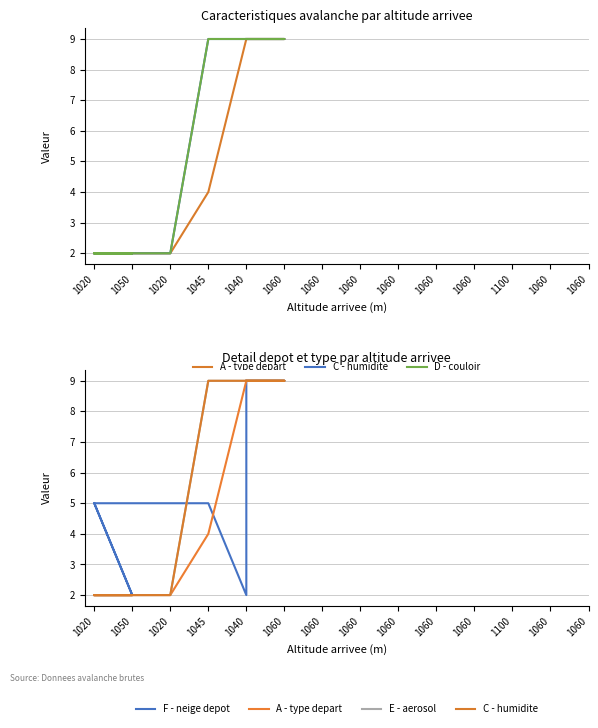

How many categories are shown in the chart?

14